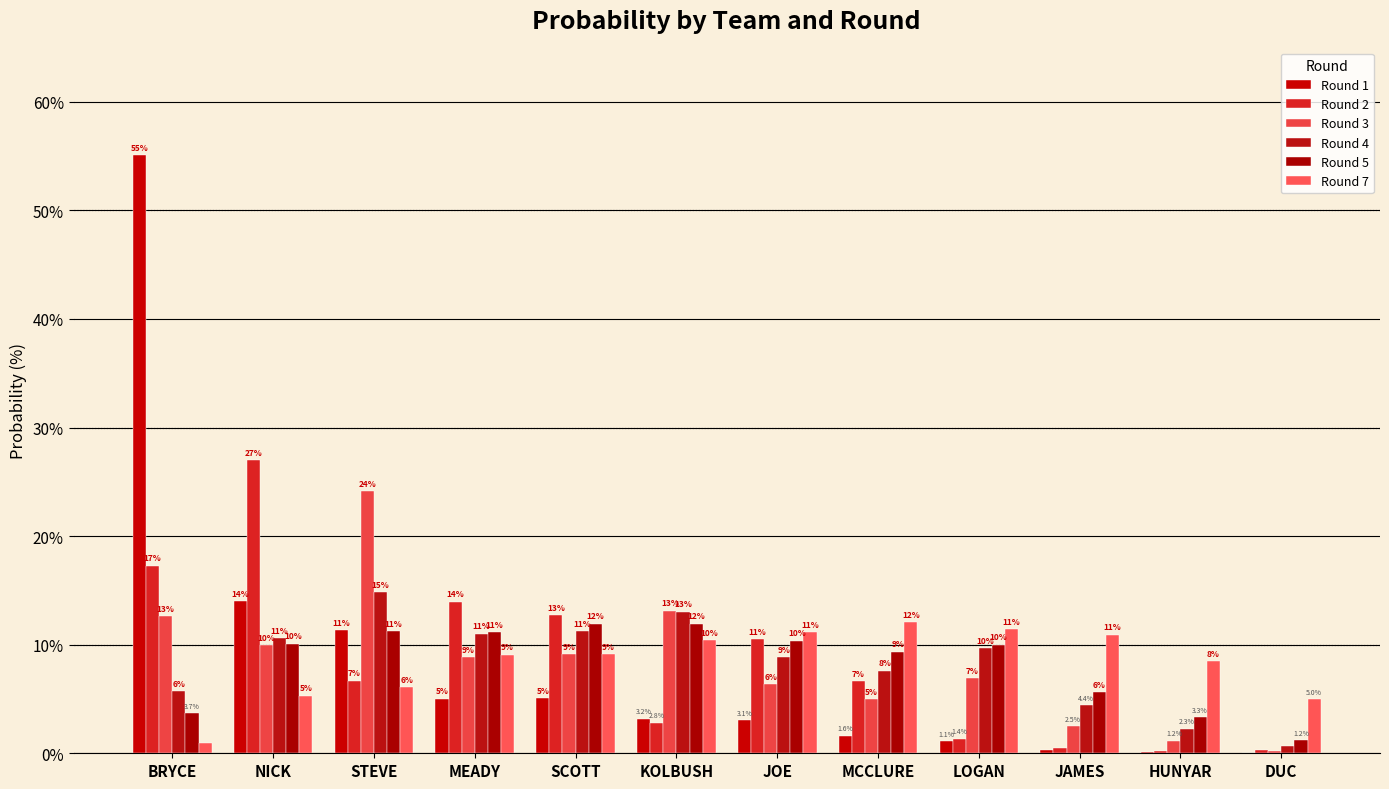

The value of Round 1 at DUC is 0.0. True or false?

True